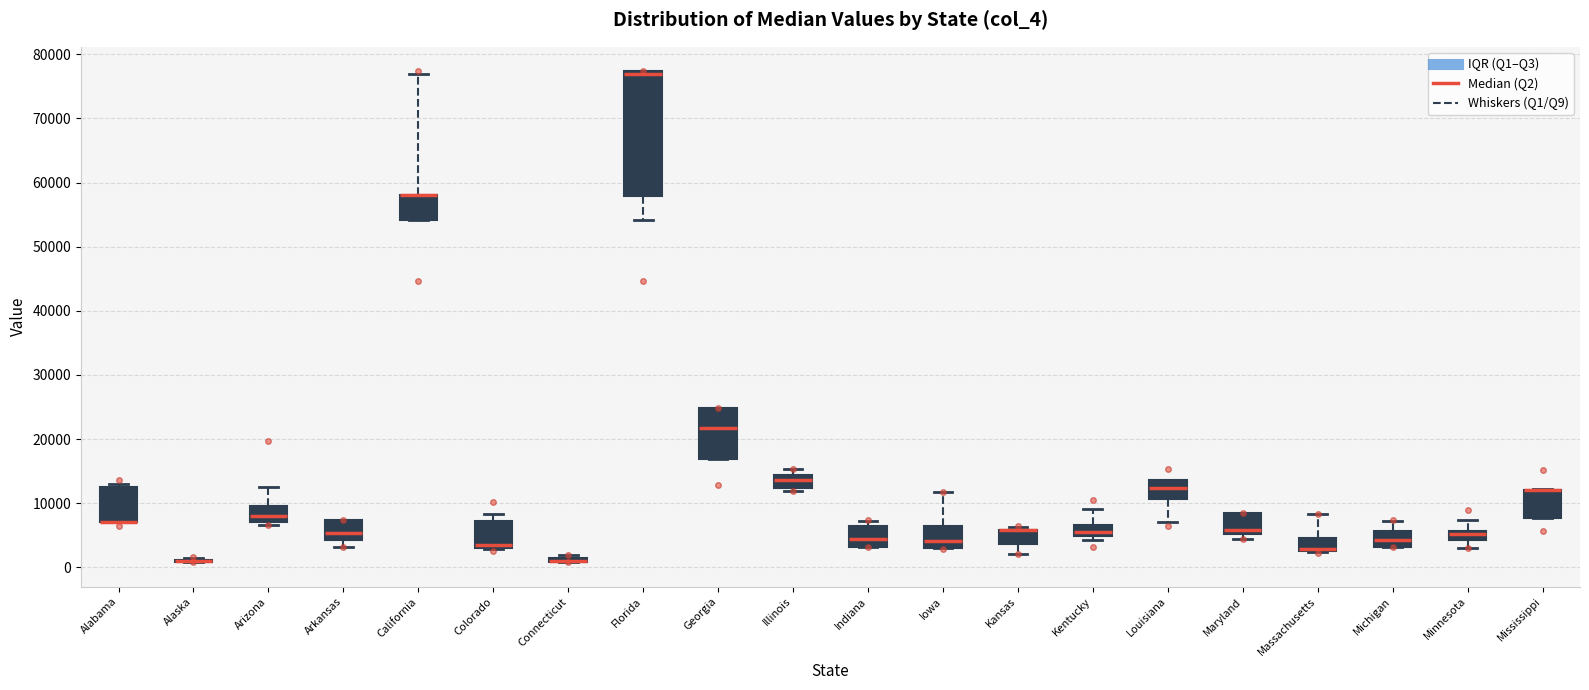

Where is the lower edge of the box for Kansas on the y-axis? The values are not printed on the chart, so give them approximately, as read against the axis.

4000